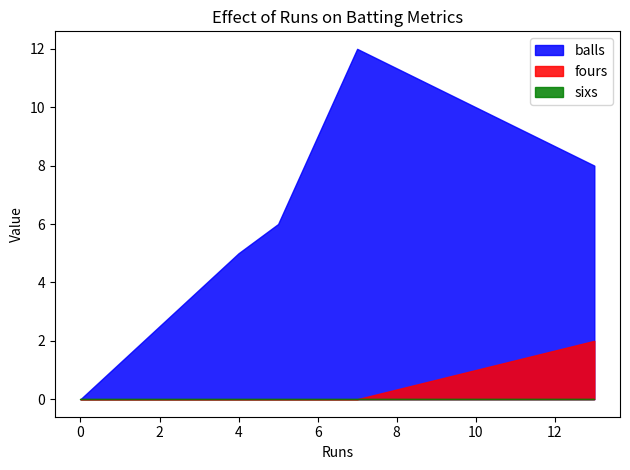

True or false: sixs has a value of 0.0 at 5.

True